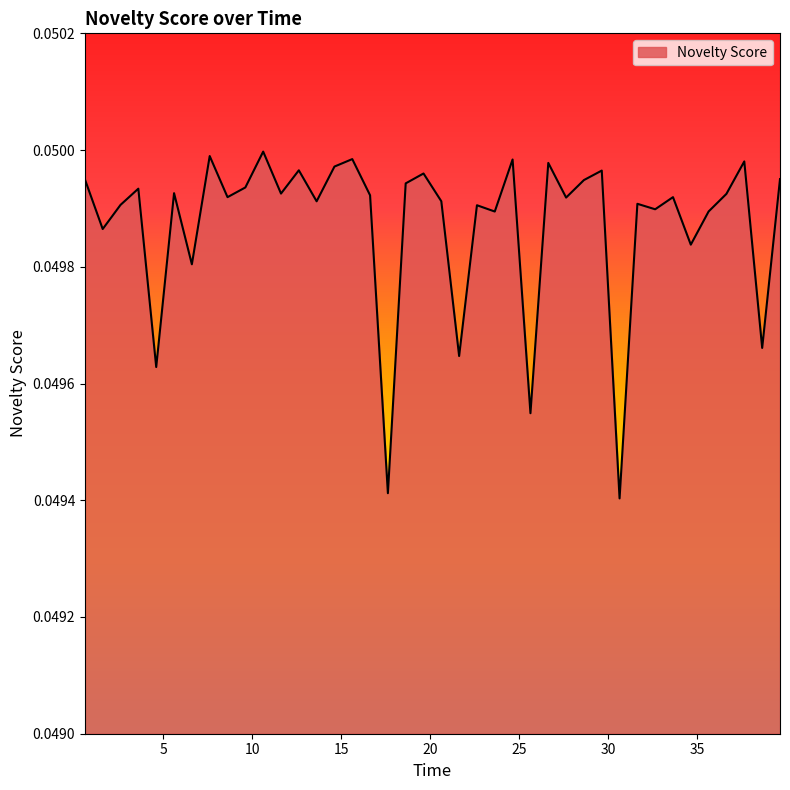

Does the chart have visible grid lines?

No